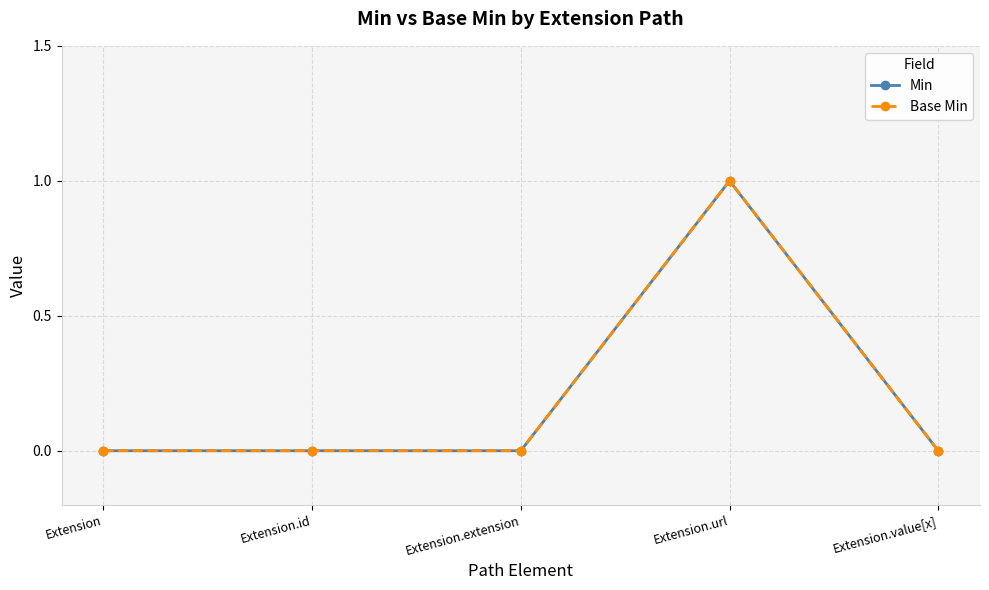

Rank the categories by Min value from highest to lowest.

Extension.url, Extension, Extension.id, Extension.extension, Extension.value[x]